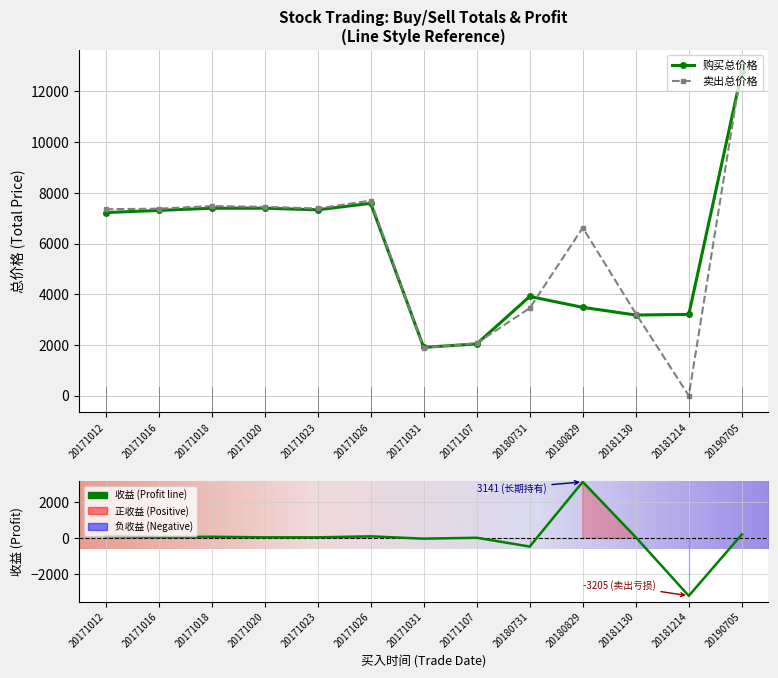

Rank the categories by 购买总价格 value from lowest to highest.

20171031, 20171107, 20181130, 20181214, 20180829, 20180731, 20171012, 20171016, 20171023, 20171018, 20171020, 20171026, 20190705